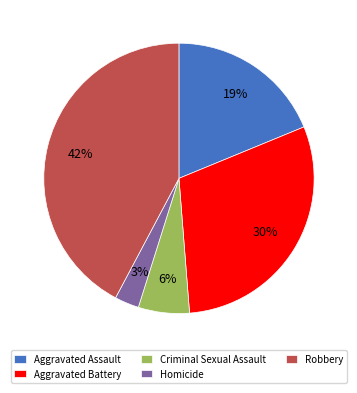

How many segments does this pie chart have?

5